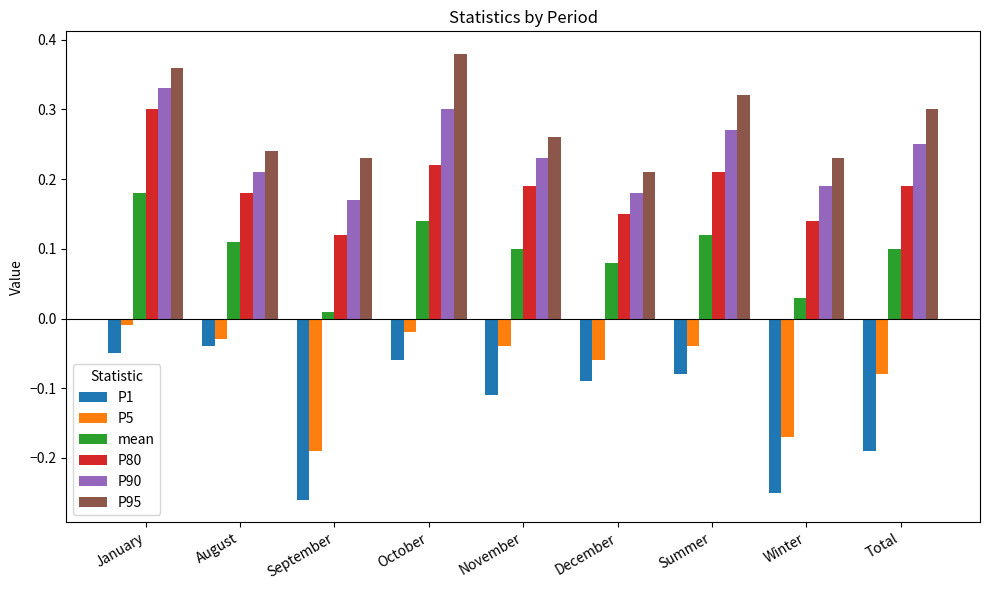

How many groups of bars are there?

9